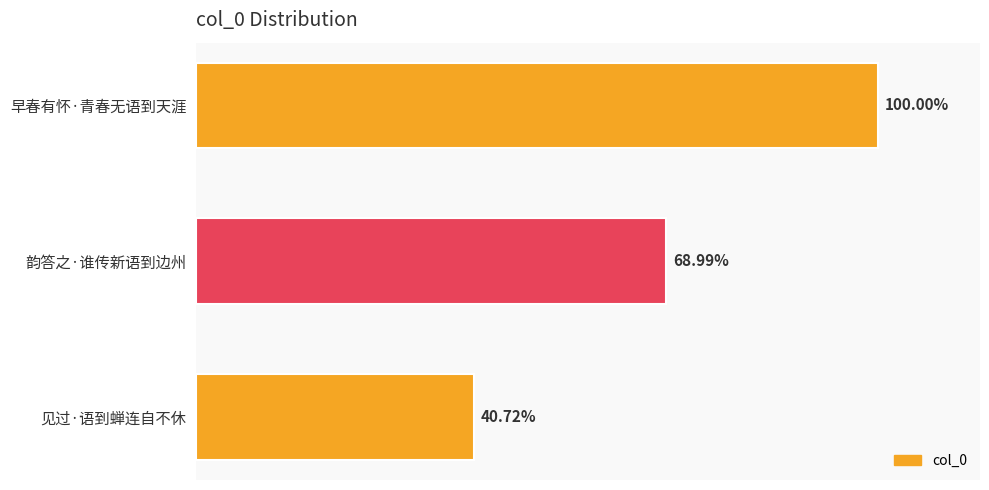

Does the chart contain any negative values?

No